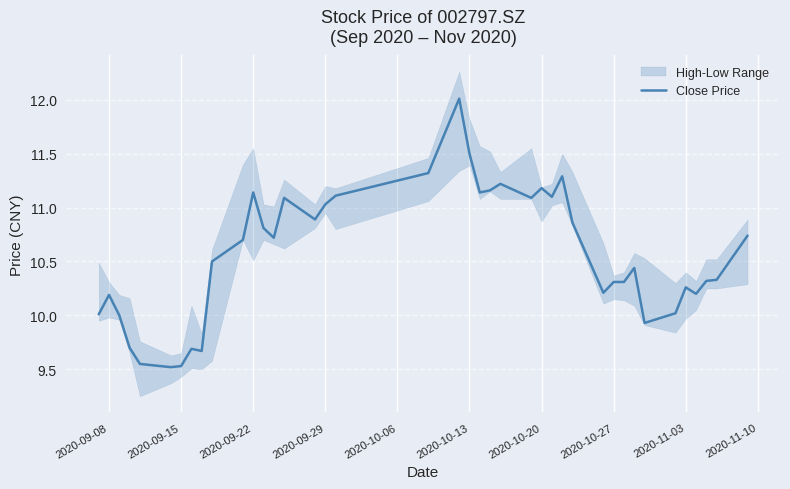

How many points are higher than both their immediate neighbors (excluding endpoints)?

10